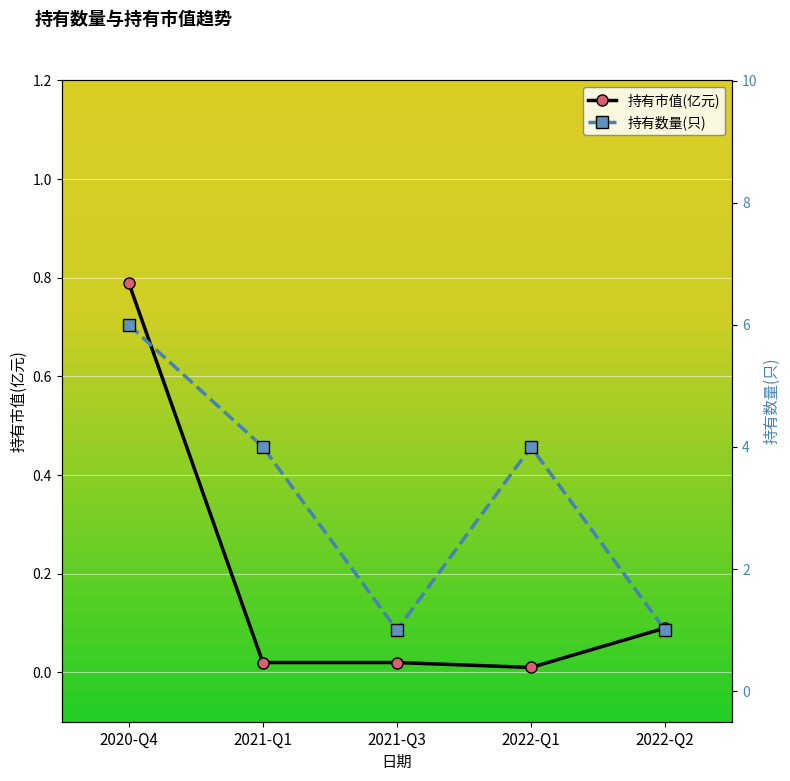

Is this an area chart (filled region under the line)?

No